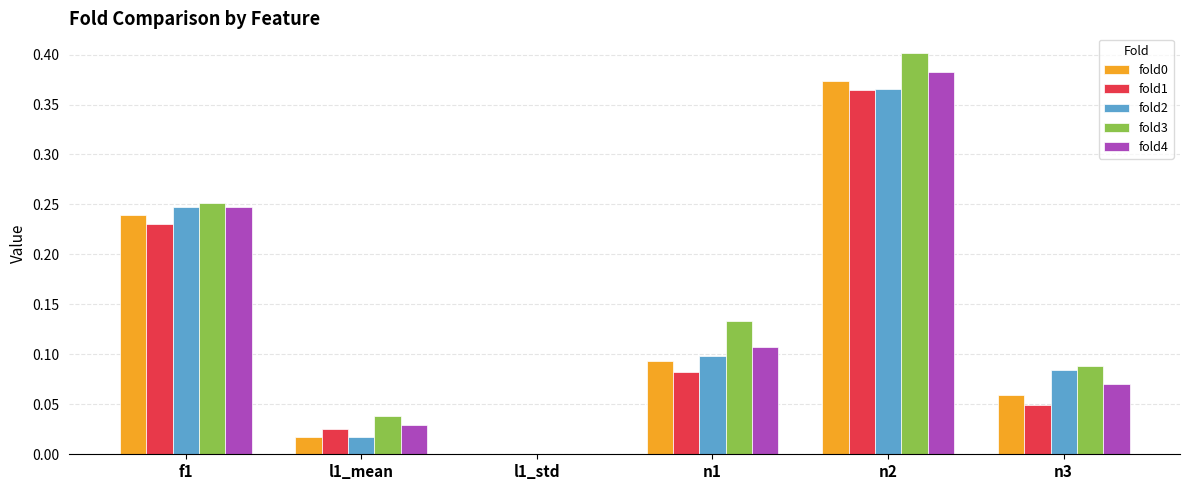

What is the sum of all fold0 values?

0.8